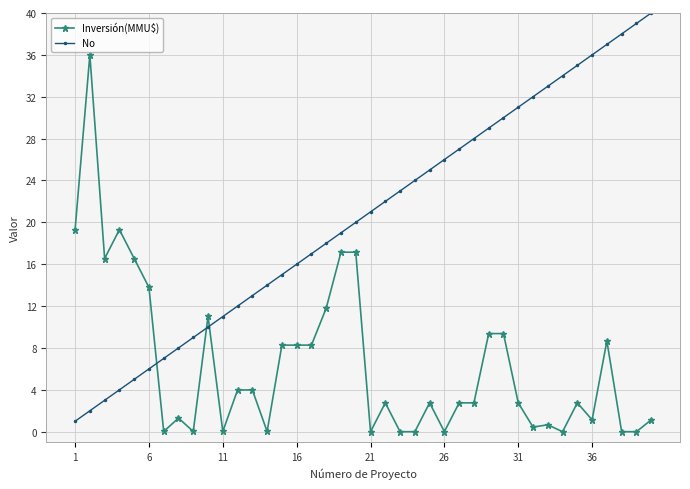

True or false: No has more than 2 points higher than both neighbors.

False